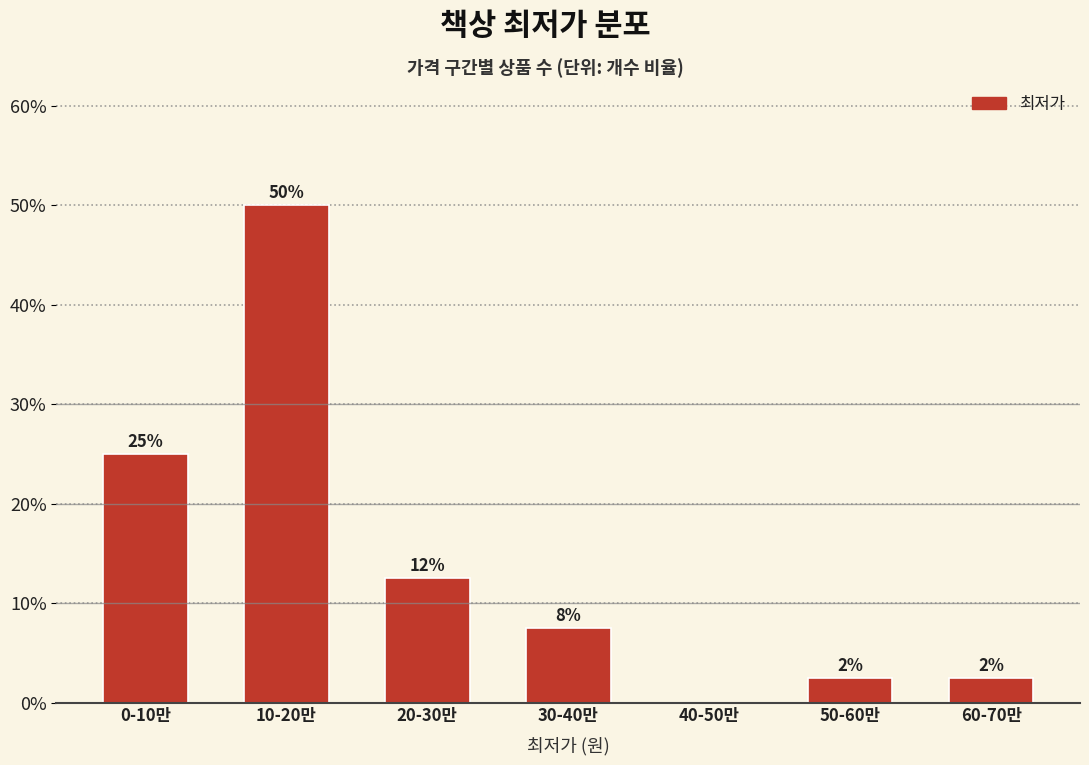

Are the bars horizontal?

No